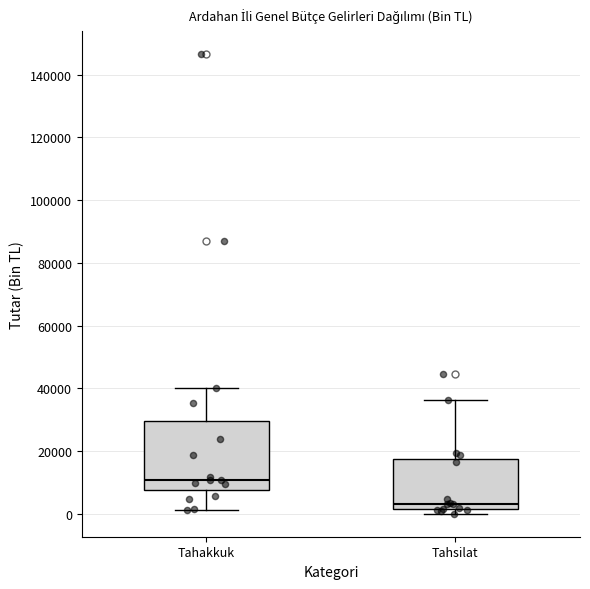

Reading left to right, read every box against the y-axis: the position of its median line, the range the box covers, and the ends of its whiskers. The values are not printed on the chart, so give them approximately, as read against the axis.

Tahakkuk: median 10000, box 8000 to 30000, whiskers 2000 to 40000
Tahsilat: median 4000, box 2000 to 18000, whiskers 0 to 36000